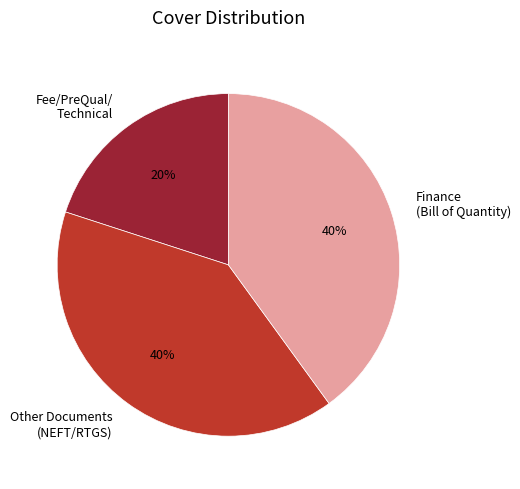

Between Fee/PreQual/ Technical and Finance (Bill of Quantity), which is larger?

Finance (Bill of Quantity)